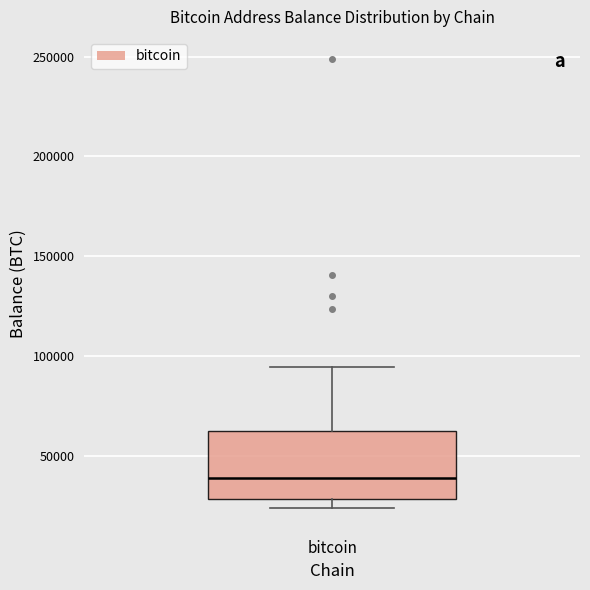

Where is the upper edge of the box for bitcoin on the y-axis? The values are not printed on the chart, so give them approximately, as read against the axis.

65000